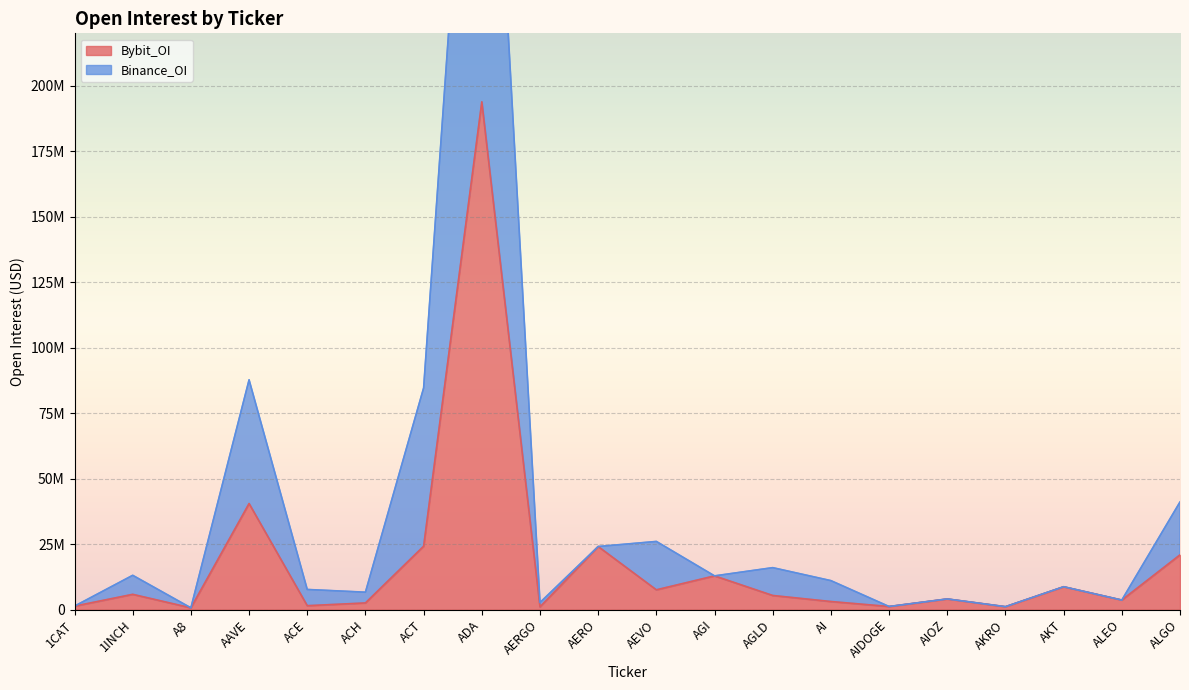

Between AERGO and AGI, which is larger?

AGI